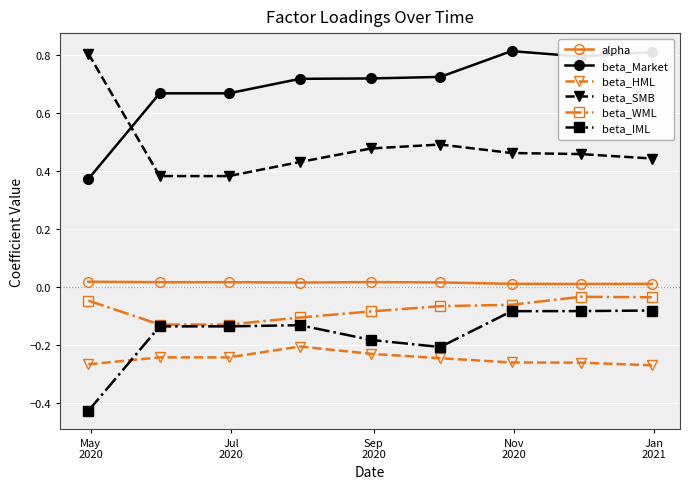

Which series has the largest total across all categories?

beta_Market